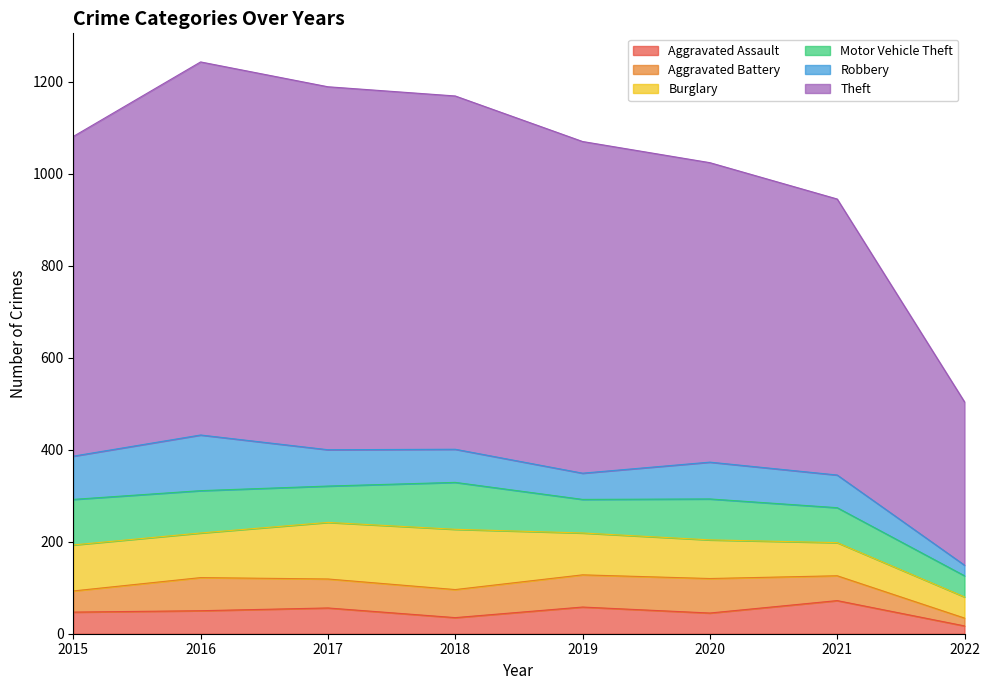

At how many categories does at least one series exceed 587?

7